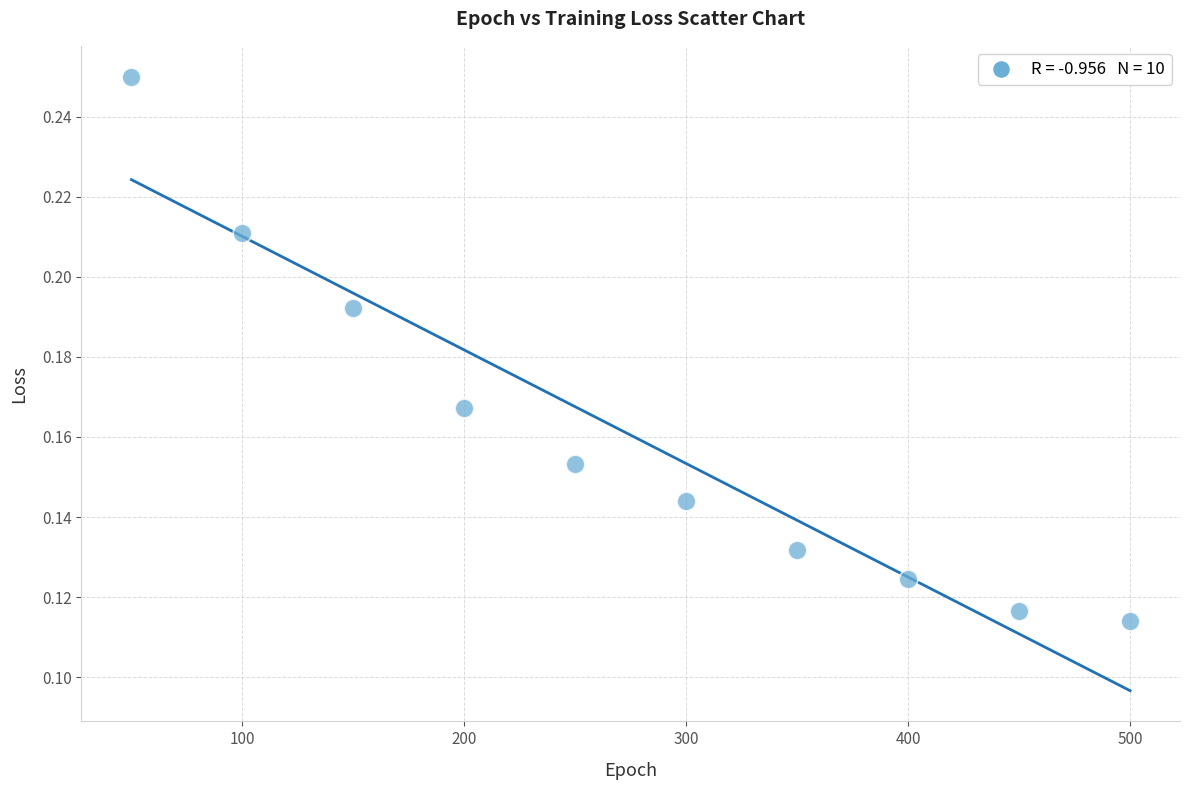

What is the average X value?

275.0